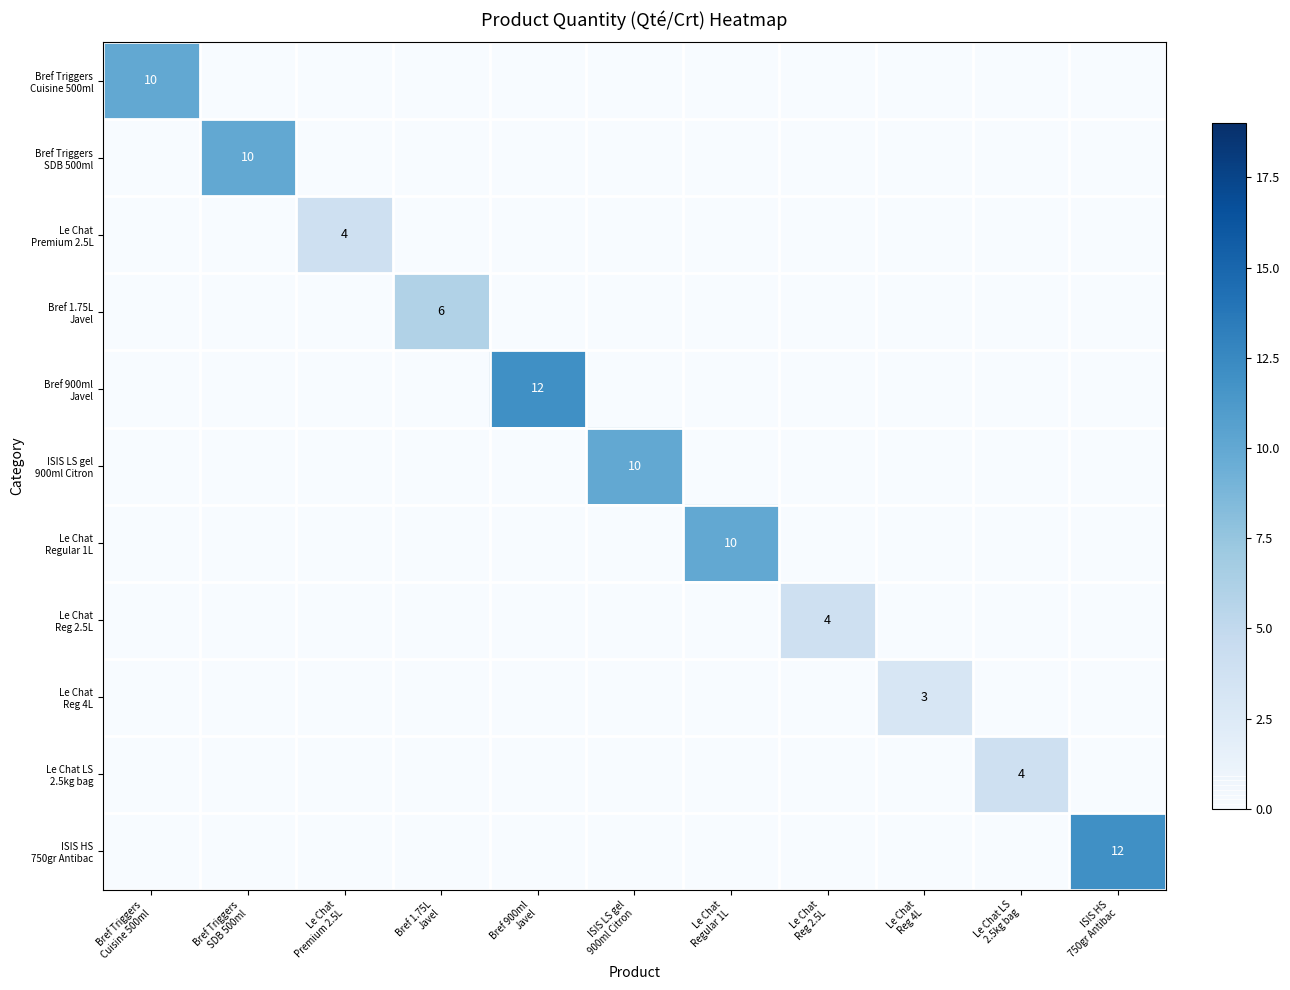

Which series has the largest total across all categories?

Bref 900ml Javel